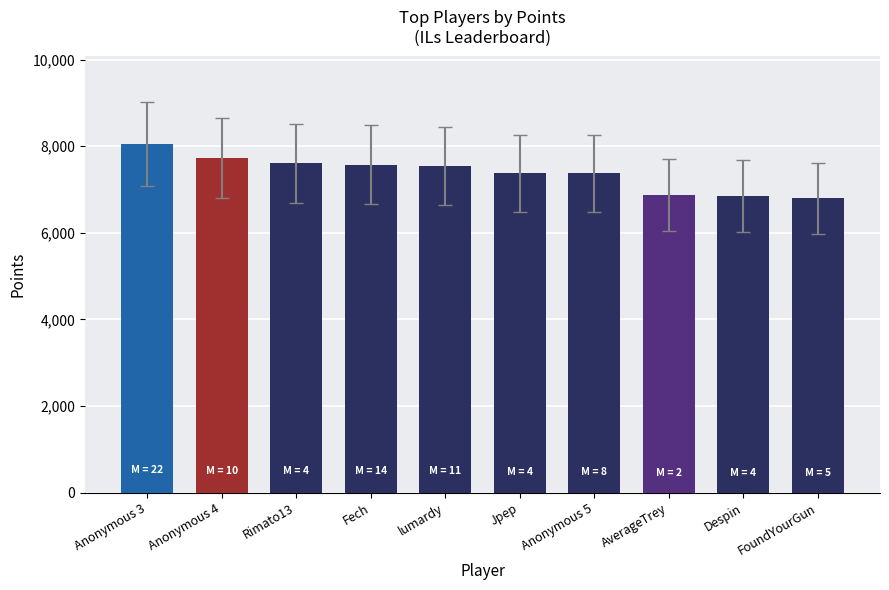

What is the label of the 7th bar from the right?

Fech